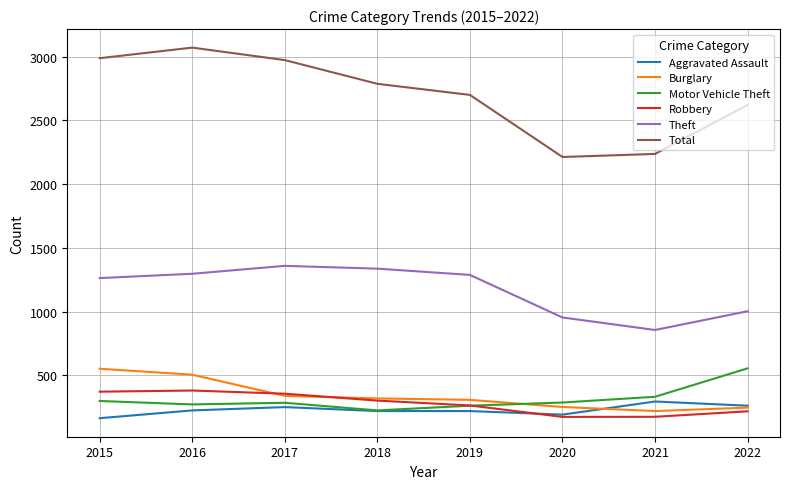

The value of Motor Vehicle Theft at 2015 is 127. True or false?

False